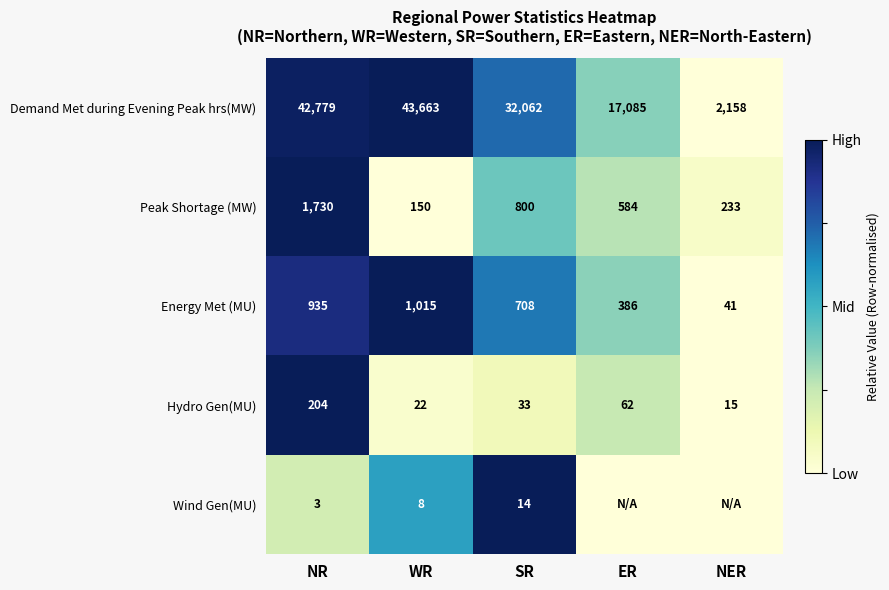

What is the spread (max minus min) of values at SR?

32048